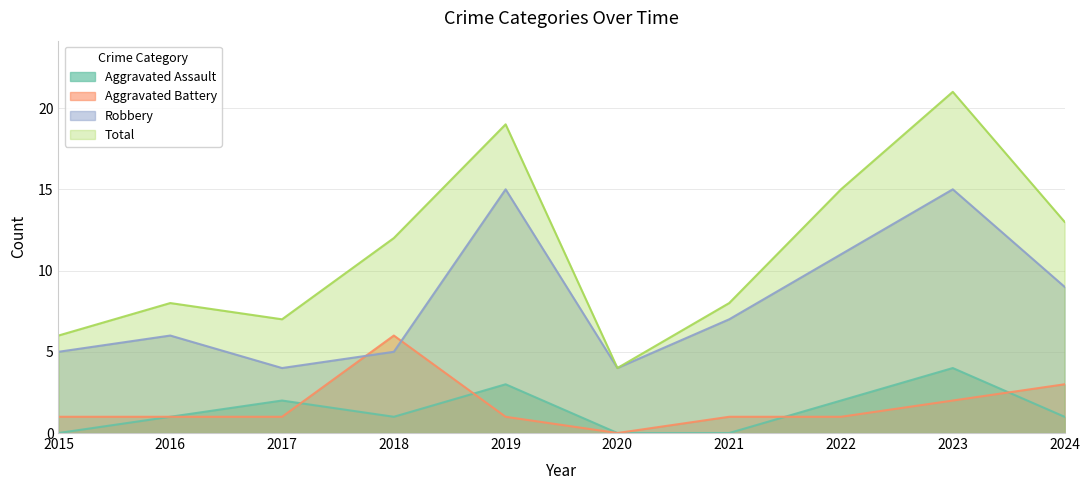

Reading left to right, list all the values displayed in this chart.

Aggravated Assault: 2015=0	2016=1	2017=2	2018=1	2019=3	2020=0	2021=0	2022=2	2023=4	2024=1
Aggravated Battery: 2015=1	2016=1	2017=1	2018=6	2019=1	2020=0	2021=1	2022=1	2023=2	2024=3
Robbery: 2015=5	2016=6	2017=4	2018=5	2019=15	2020=4	2021=7	2022=11	2023=15	2024=9
Total: 2015=6	2016=8	2017=7	2018=12	2019=19	2020=4	2021=8	2022=15	2023=21	2024=13